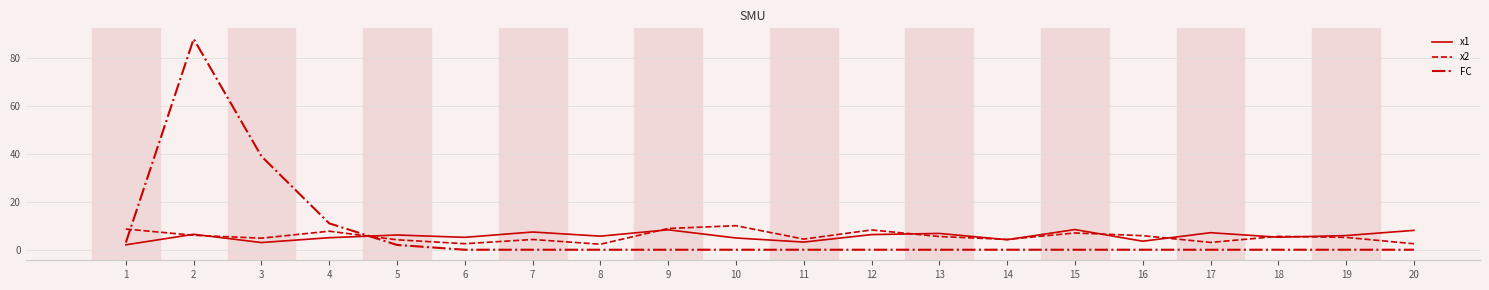

True or false: x2 has more than 2 points higher than both neighbors.

True